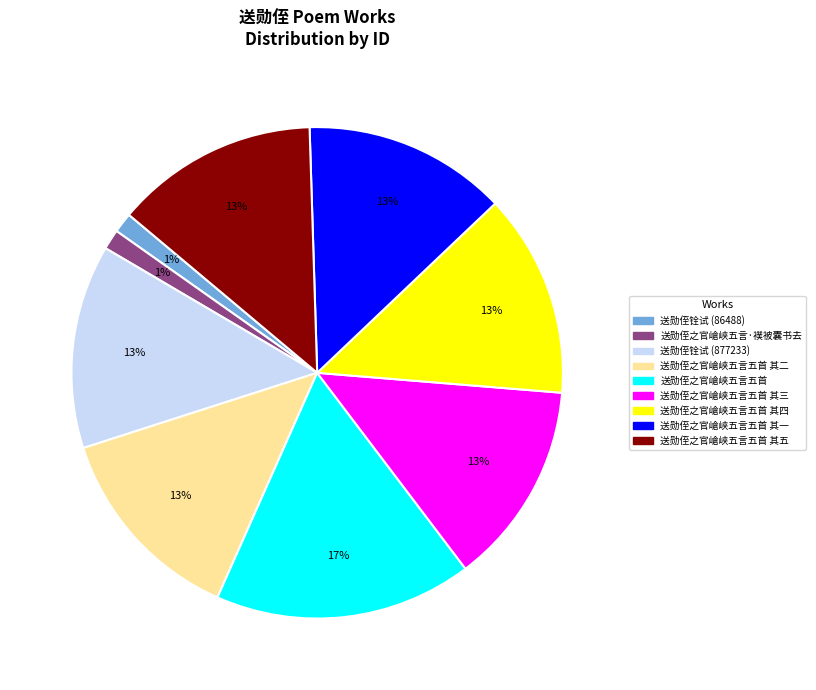

The 送勋侄之官嵢峡五言五首 其五 slice represents 13% of the pie. True or false?

True